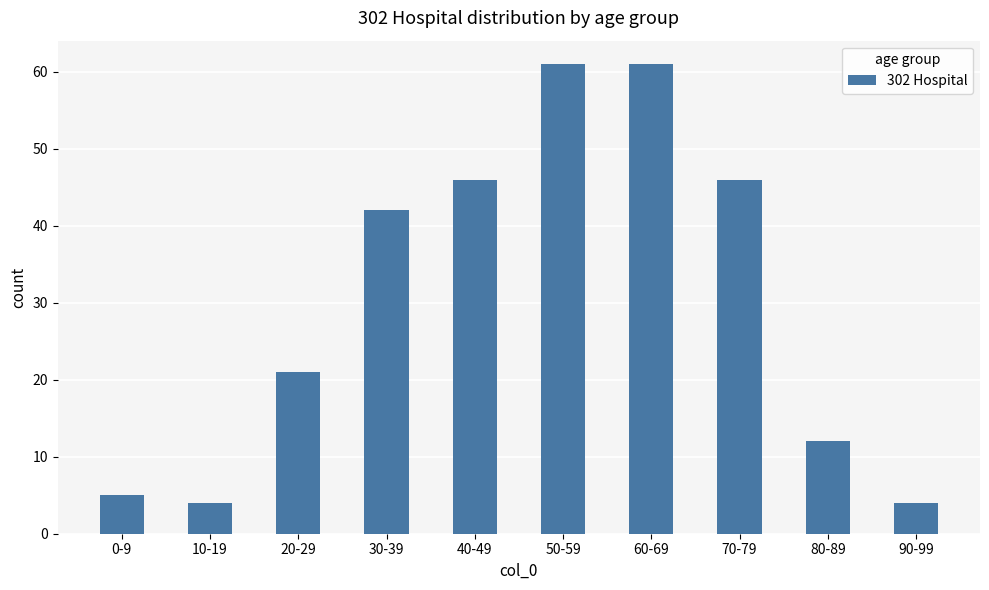

Is it true that the value at 80-89 is 3?

False